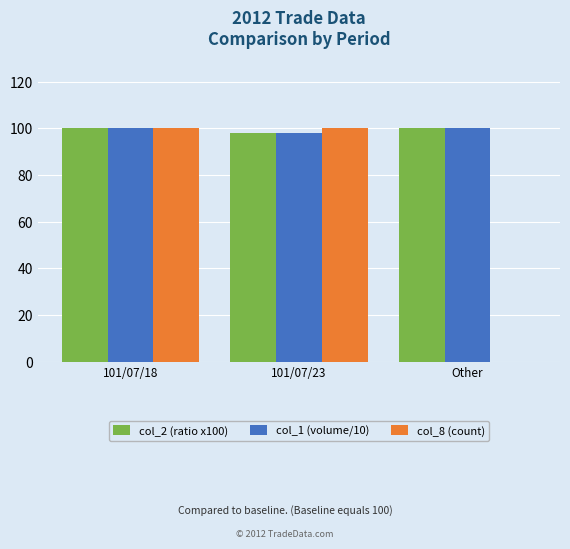

What is the sum of the col_2 (ratio x100) values at 101/07/18 and Other?

200